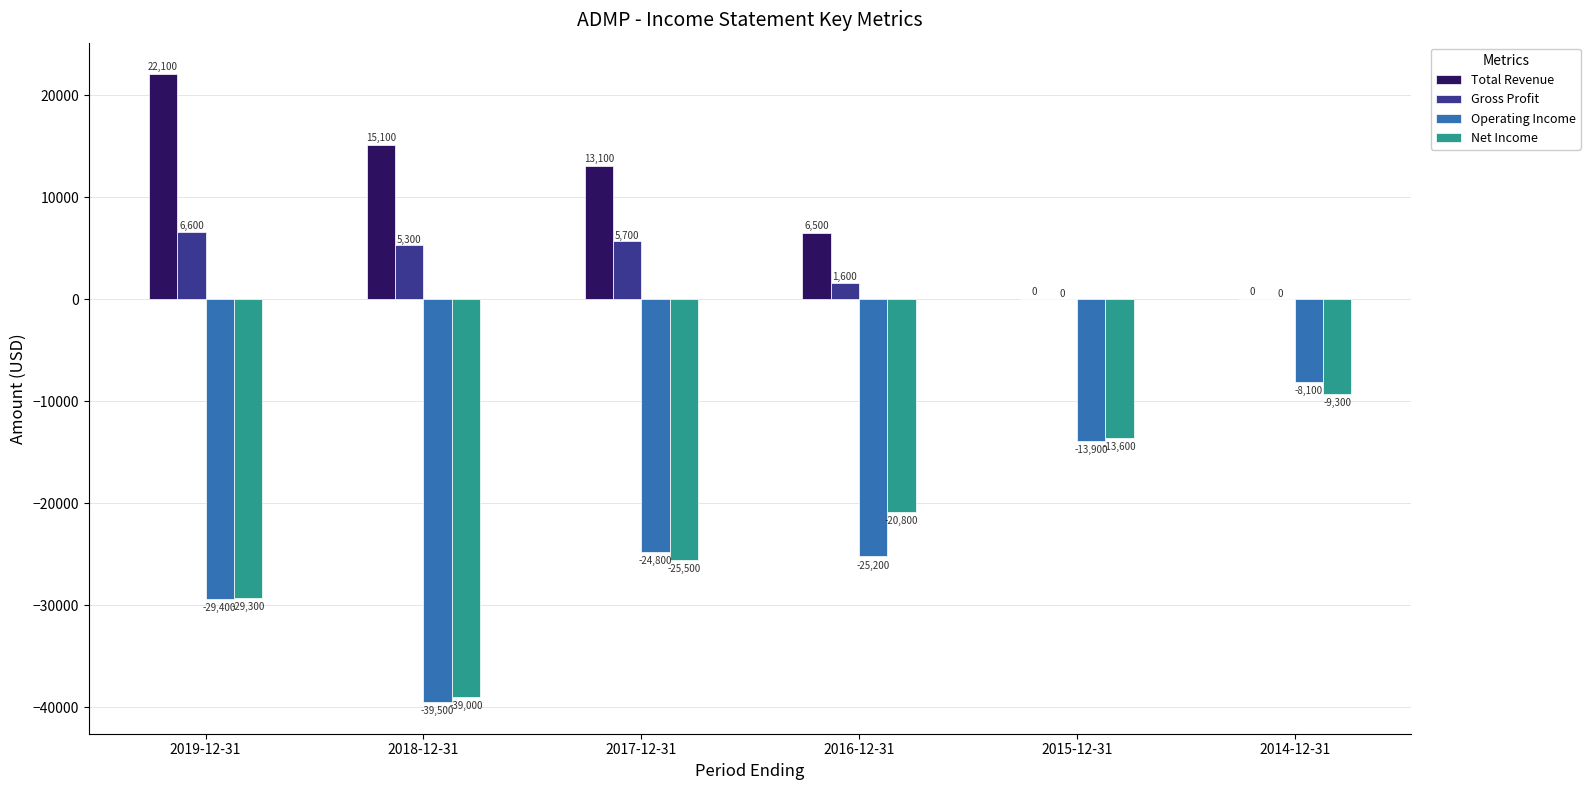

What is the total value across all series at 2019-12-31?

-30000